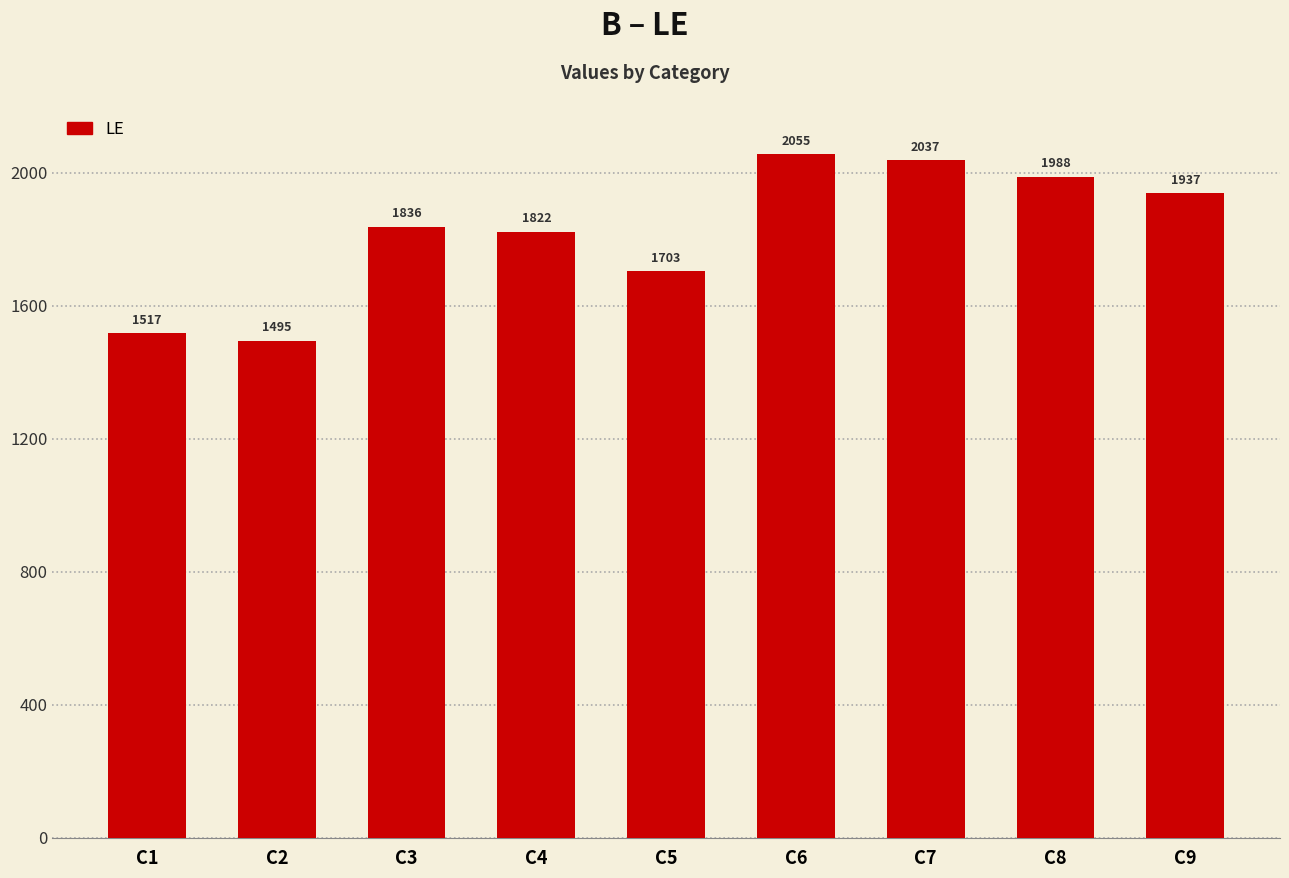

What value does the data have at C5?

1703